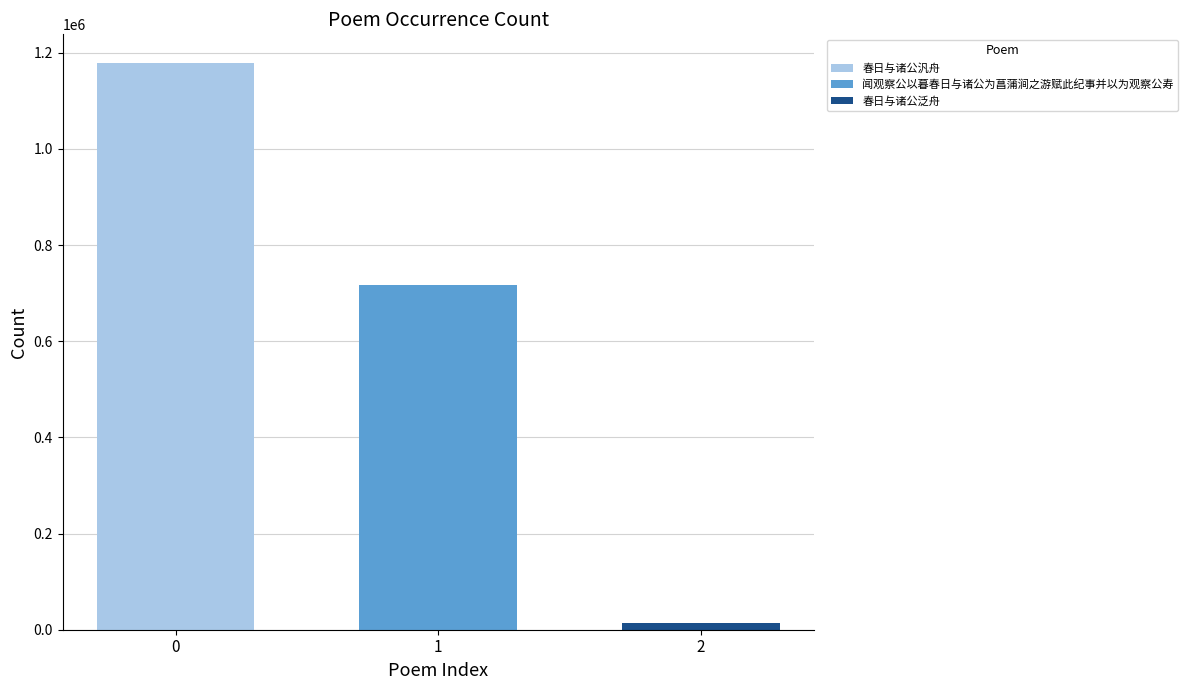

List the series in order of their overall mean, lowest first.

春日与诸公泛舟, 闻观察公以暮春日与诸公为菖蒲涧之游赋此纪事并以为观察公寿, 春日与诸公汎舟